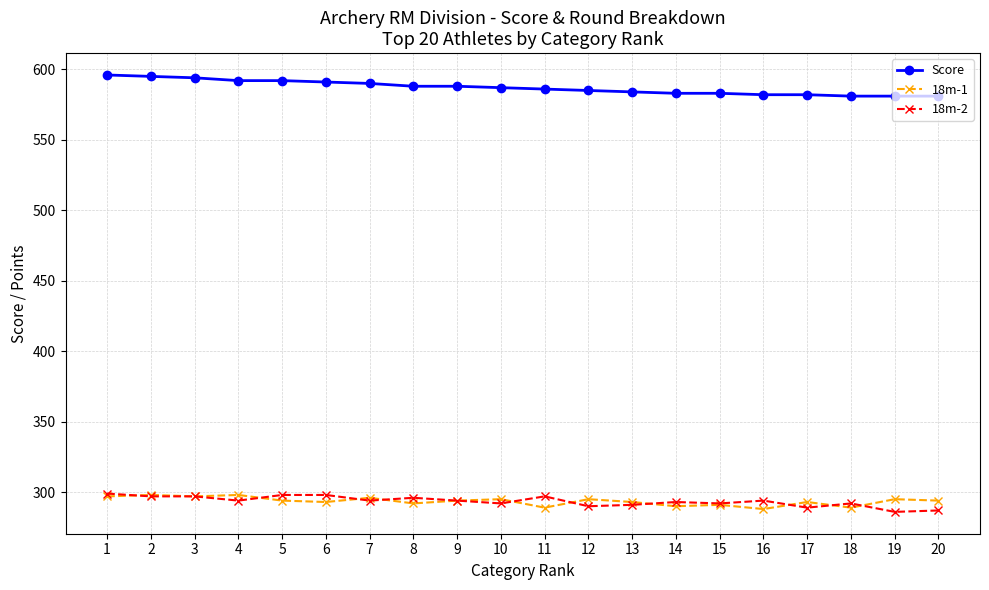

How many lines are shown in the chart?

3